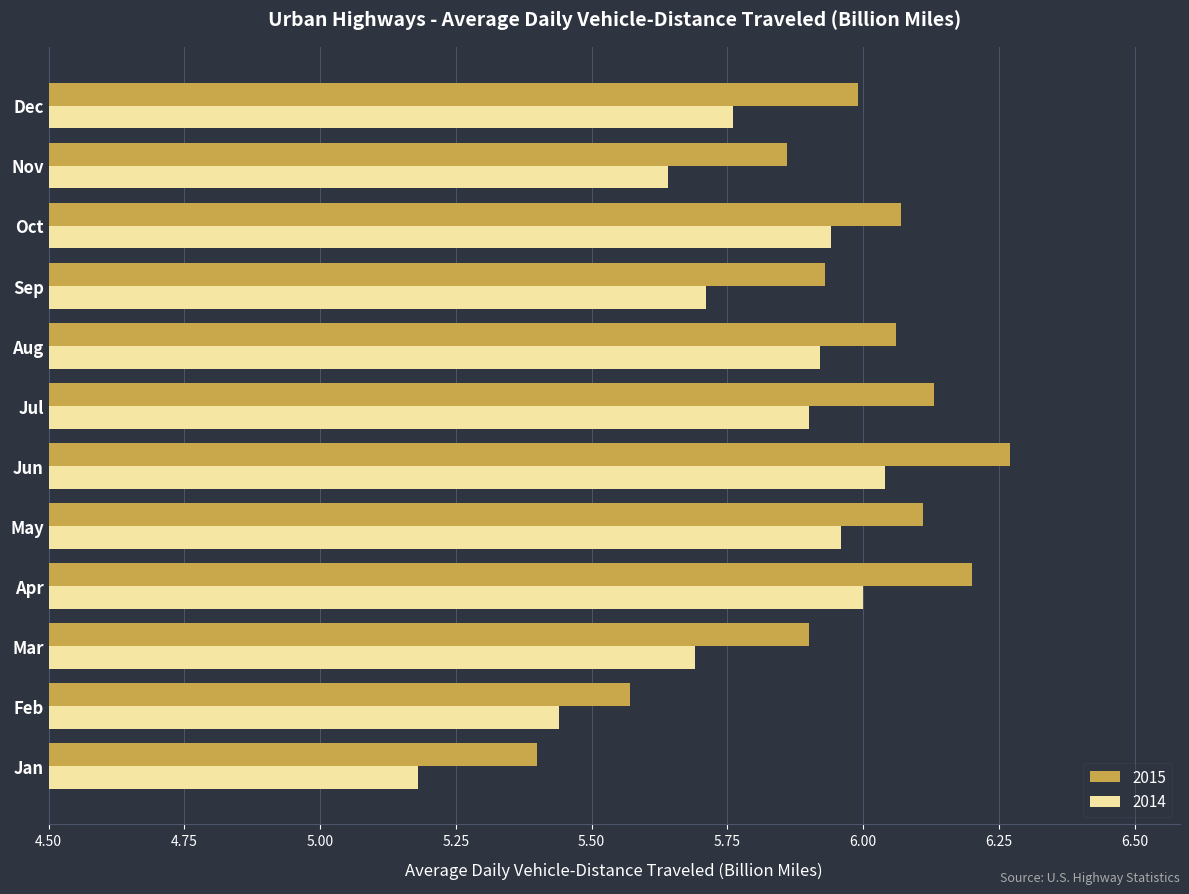

At which label is 2015 closest to 5?

Jan